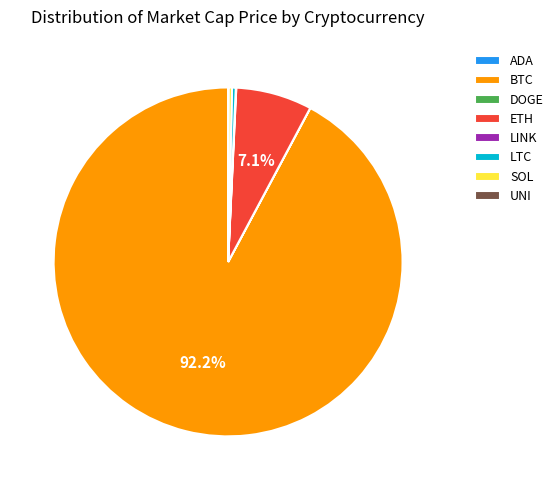

What is the largest slice in the pie chart?

BTC